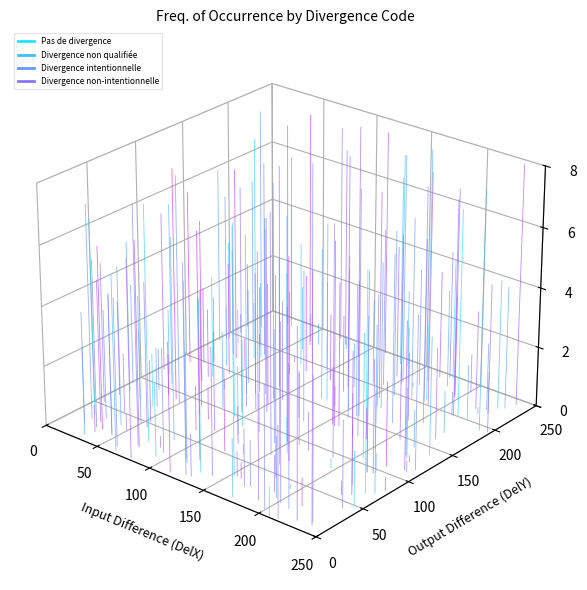

Rank the categories by Divergence intentionnelle value from highest to lowest.

50, 0